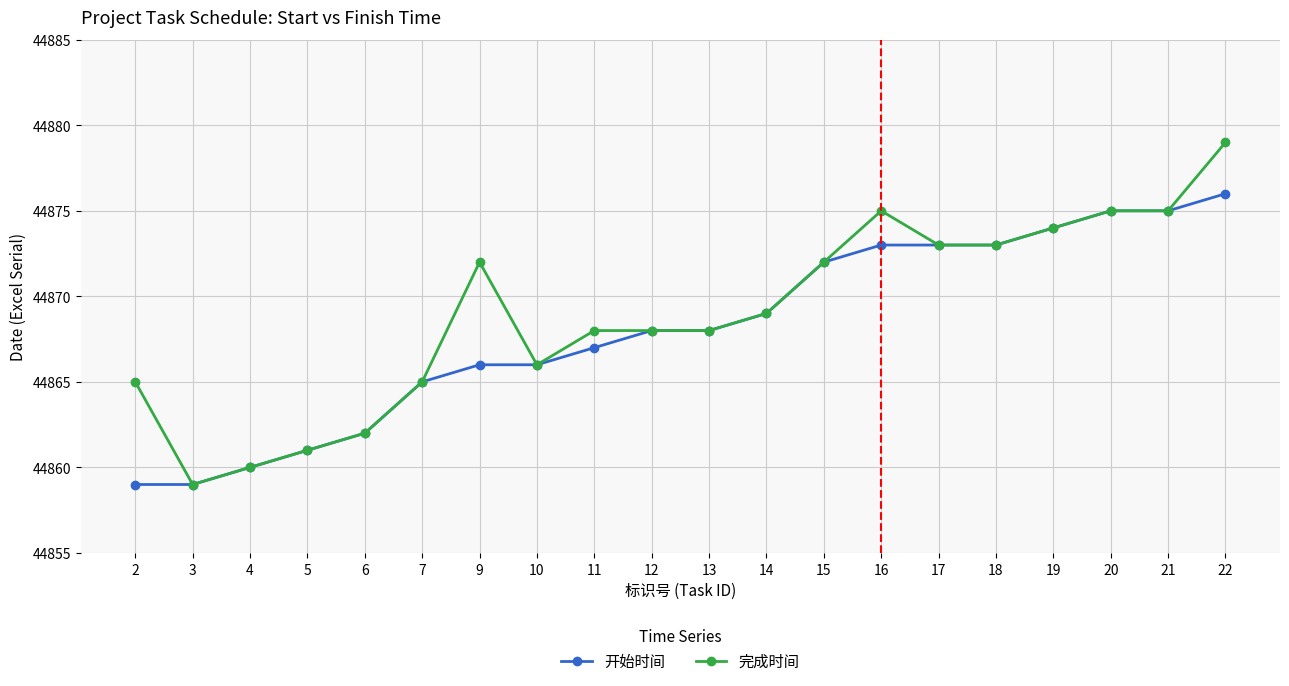

True or false: 完成时间 has more than 0 points higher than both neighbors.

True